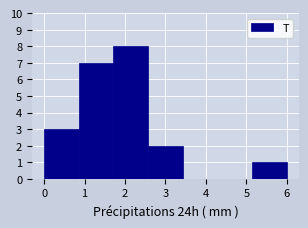

What is the height of the bar covering 0.9 to 1.7 on the x-axis? Neither the bar edges nor the heights are printed on the chart, so give them approximately, as read against the axes.

7